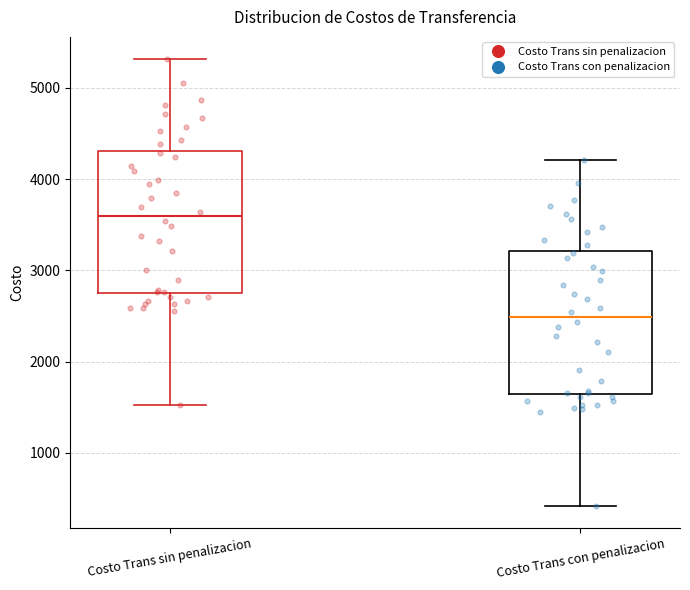

Reading left to right, transcribe this box plot: for each box, give where its median line is, the range the box spans, and where its two whiskers end, as read against the y-axis. The values are not printed on the chart, so give them approximately, as read against the axis.

Costo Trans sin penalizacion: median 3600, box 2700 to 4300, whiskers 1500 to 5300
Costo Trans con penalizacion: median 2500, box 1600 to 3200, whiskers 400 to 4200